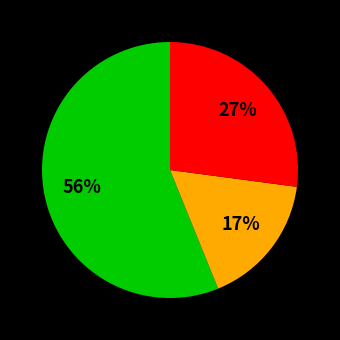

To the nearest percent, what is the average slice percentage?

33%